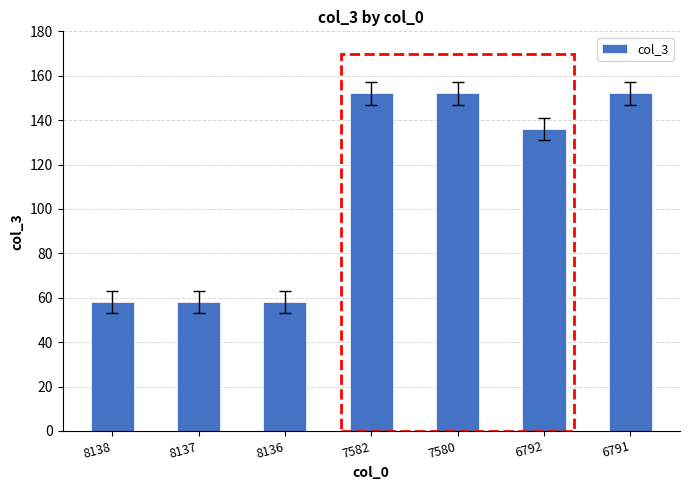

What is the smallest value displayed?

58